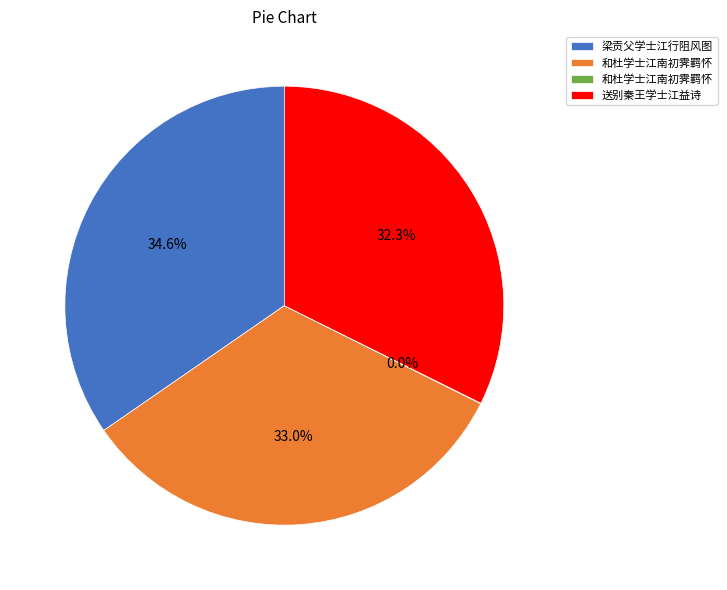

Does any single category account for the majority?

No